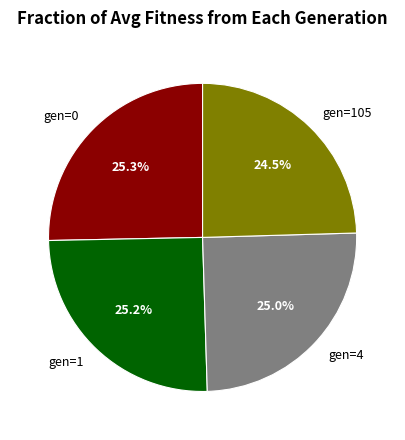

What percentage is NOT represented by gen=1?

74.8%